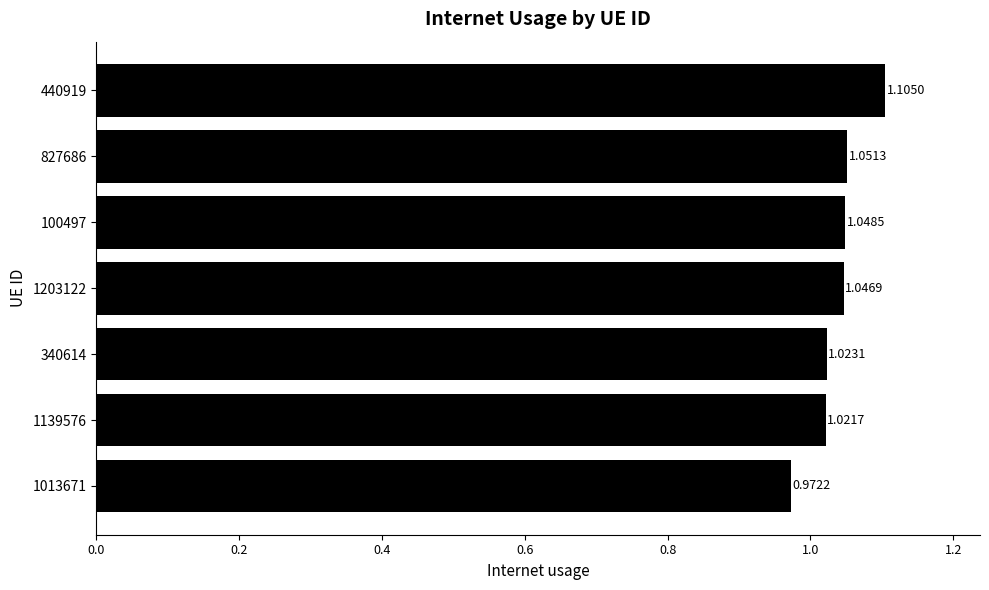

What is the sum of all values?

7.3